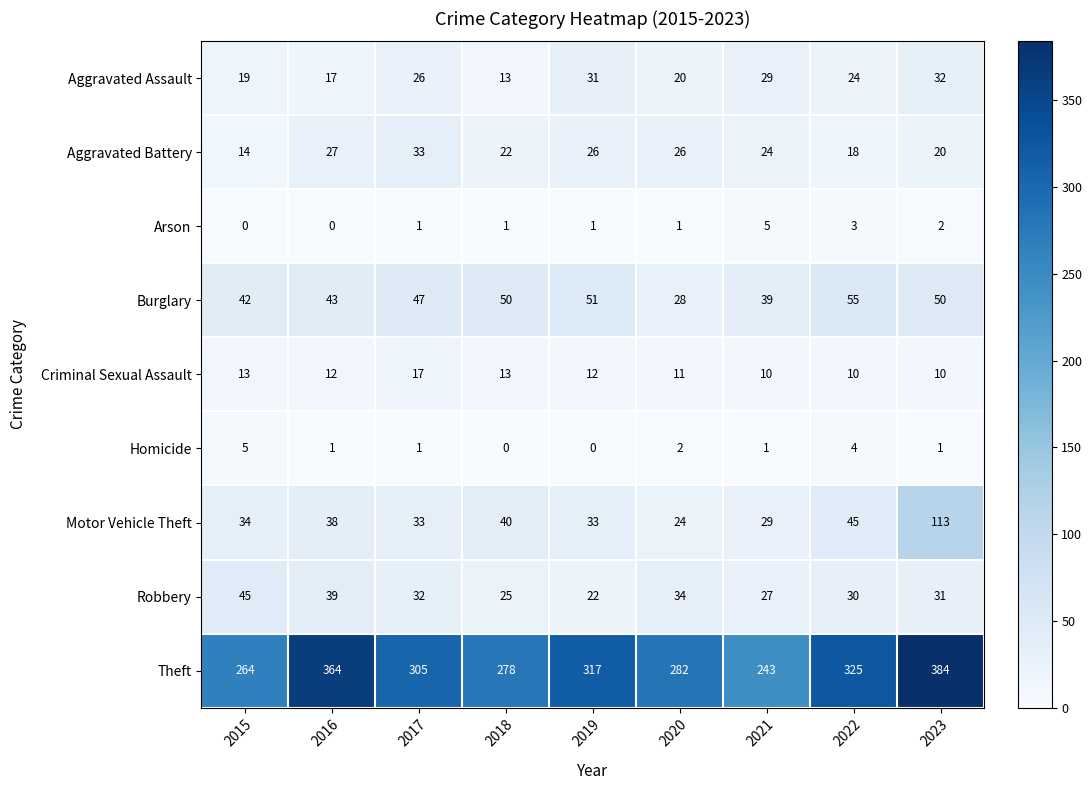

What is the average value of the Robbery series?

32